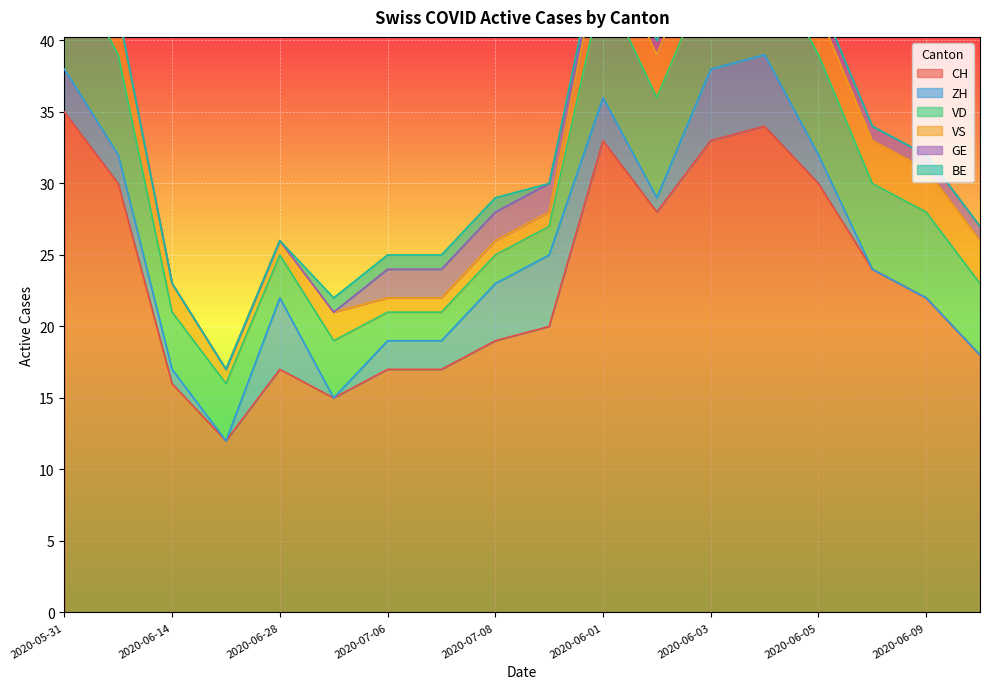

True or false: CH has a value of 6 at 2020-06-09.

False